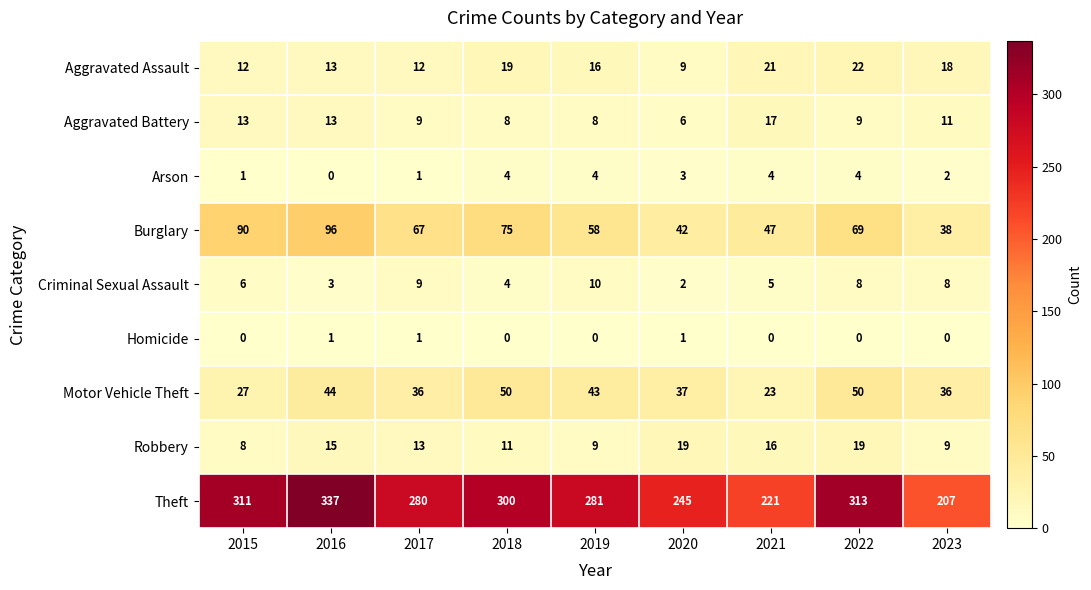

At how many categories does at least one series exceed 258?

6